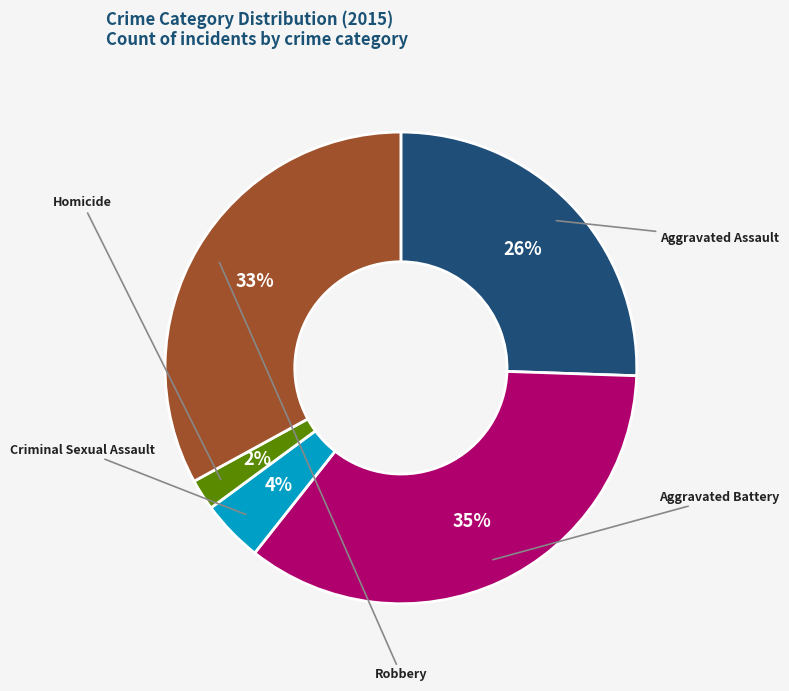

To the nearest percent, what is the average slice percentage?

20%